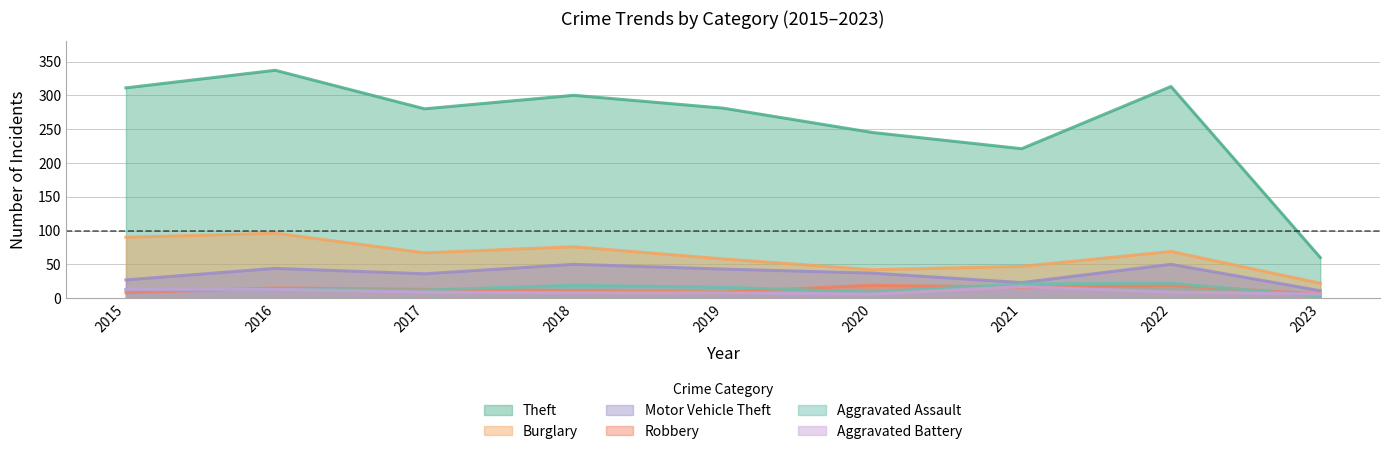

How many data points does each series have?

9